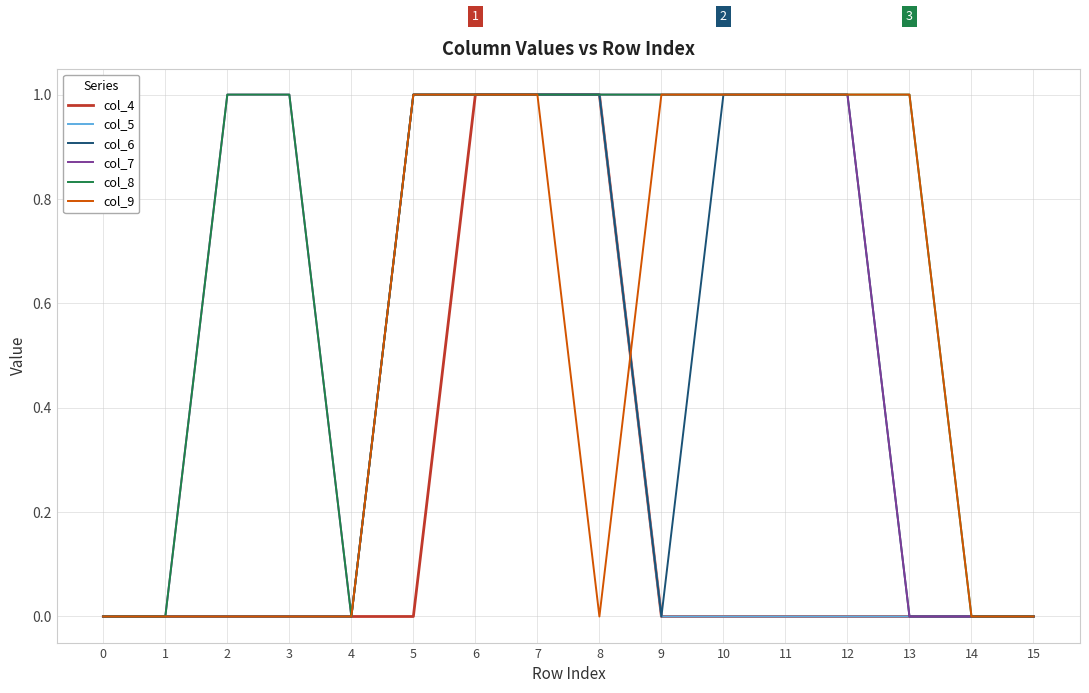

The value of col_4 at 5 is 0. True or false?

True